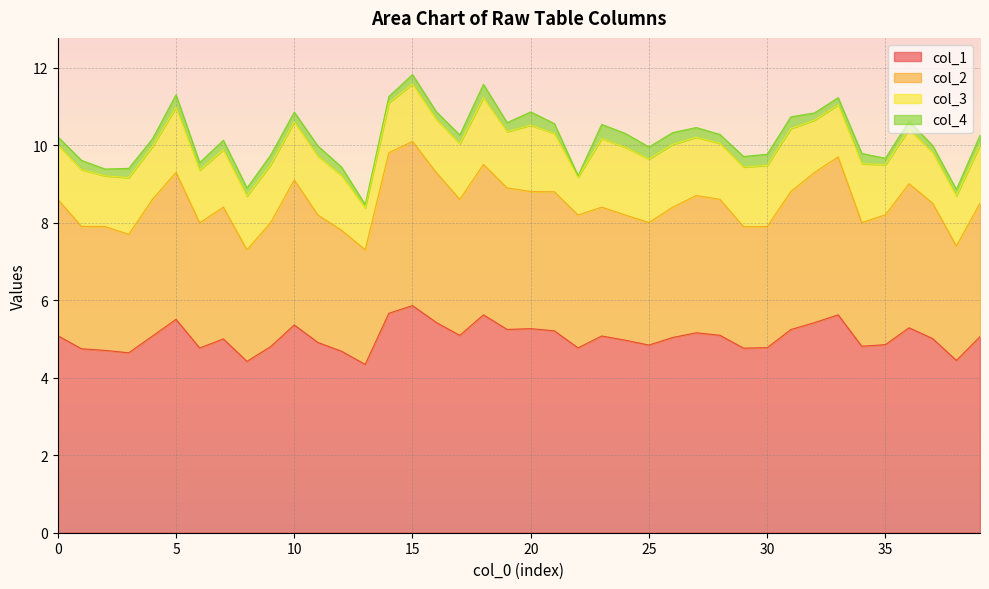

The value of 0 at 3 is 2.9. True or false?

False